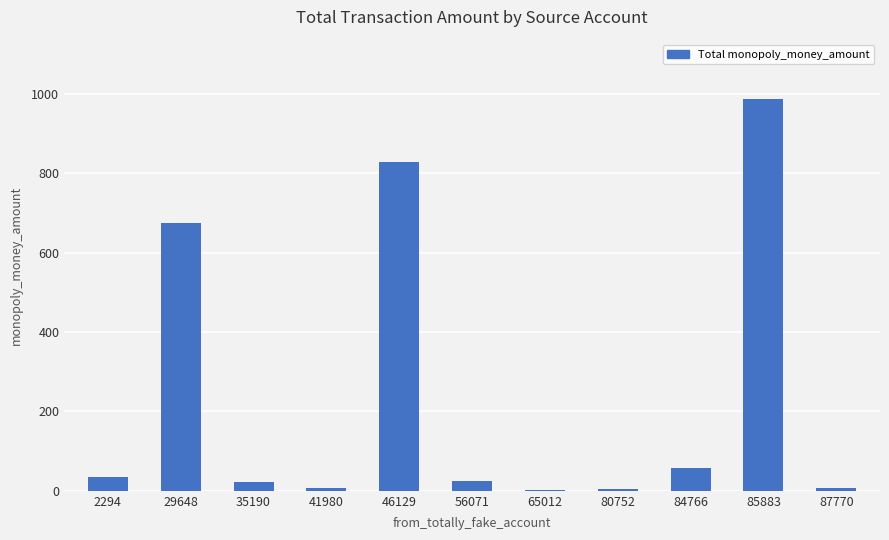

Read the value at 29648.

676.0